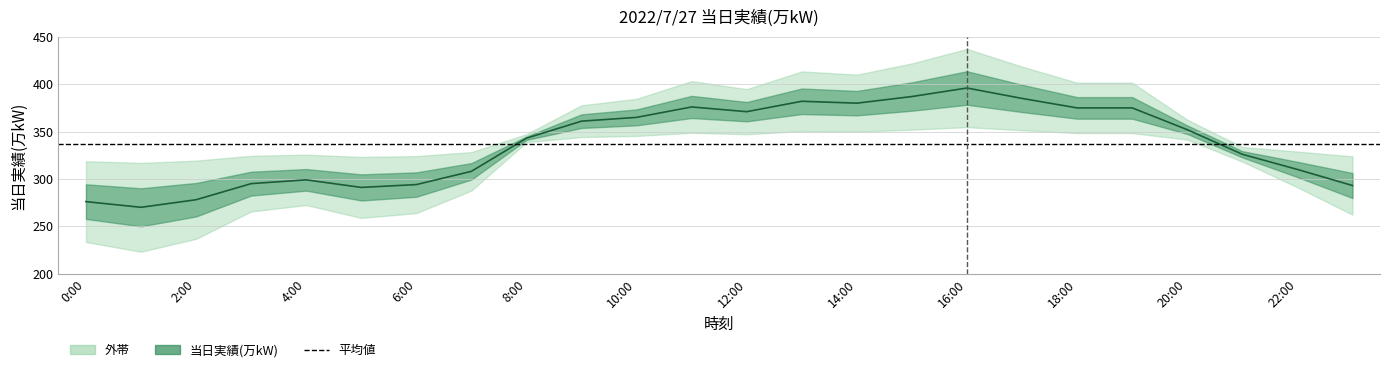

What is the value of the 19th point from the left?

375